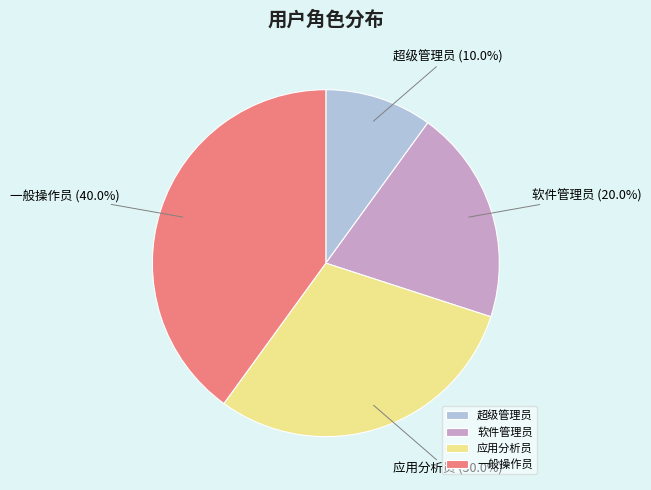

To the nearest percent, what portion does 超级管理员 represent?

10%